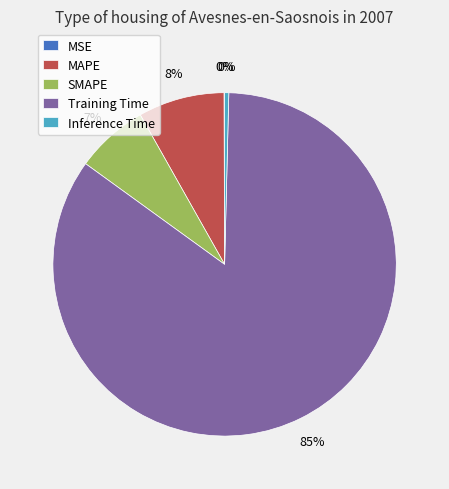

What percentage is the Training Time slice, to the nearest percent?

85%